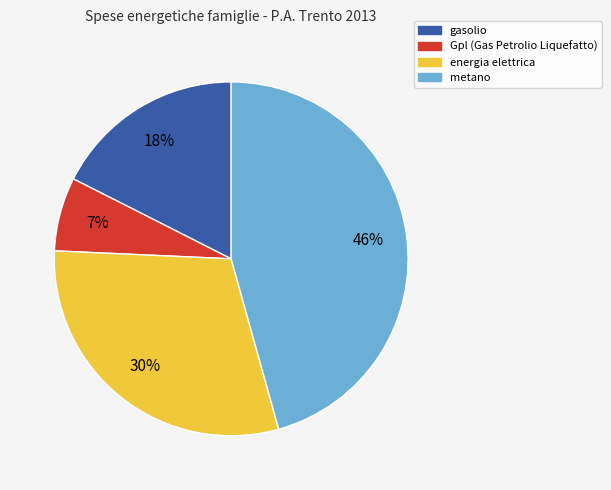

Between gasolio and Gpl (Gas Petrolio Liquefatto), which is larger?

gasolio